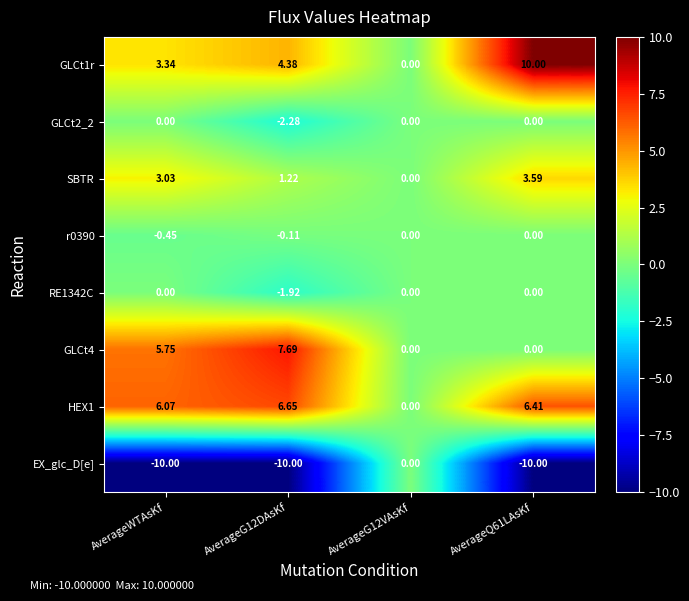

At which label does HEX1 first exceed 6?

AverageWTAsKf